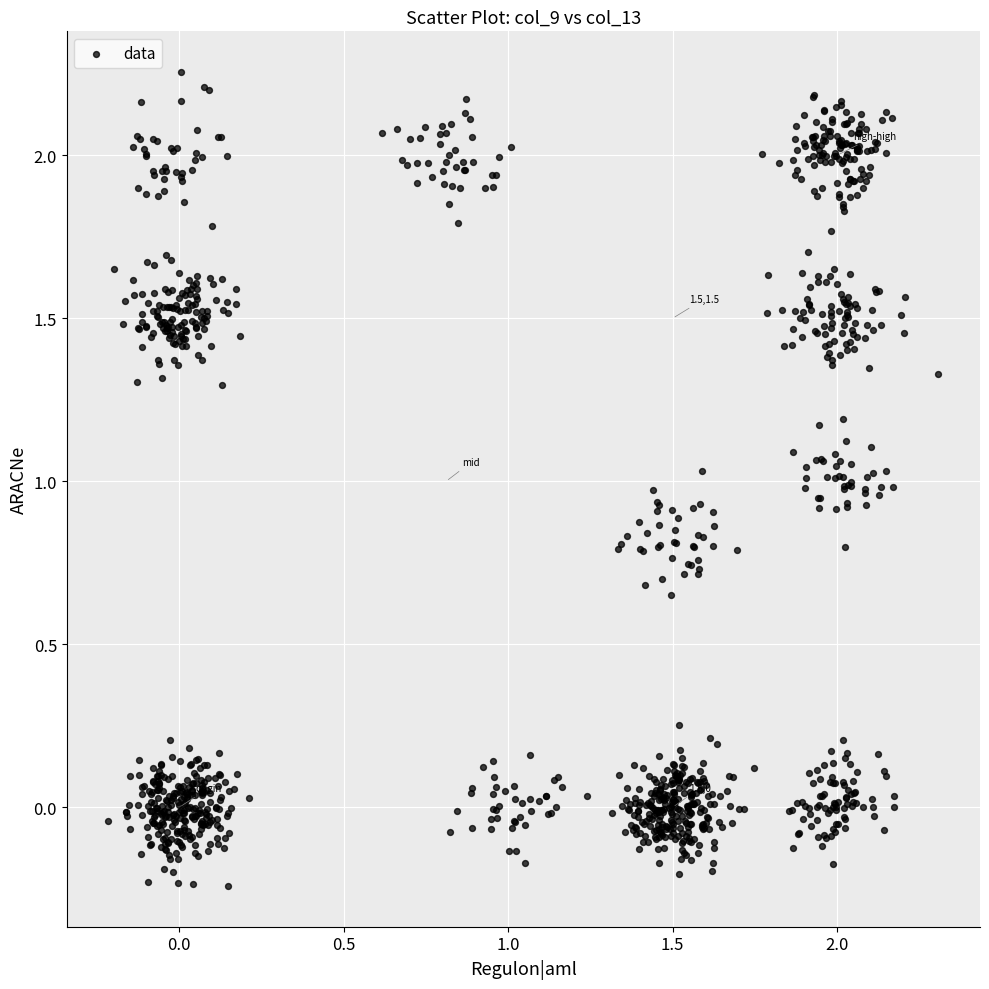

What is the range of X values (max minus min)?

2.5